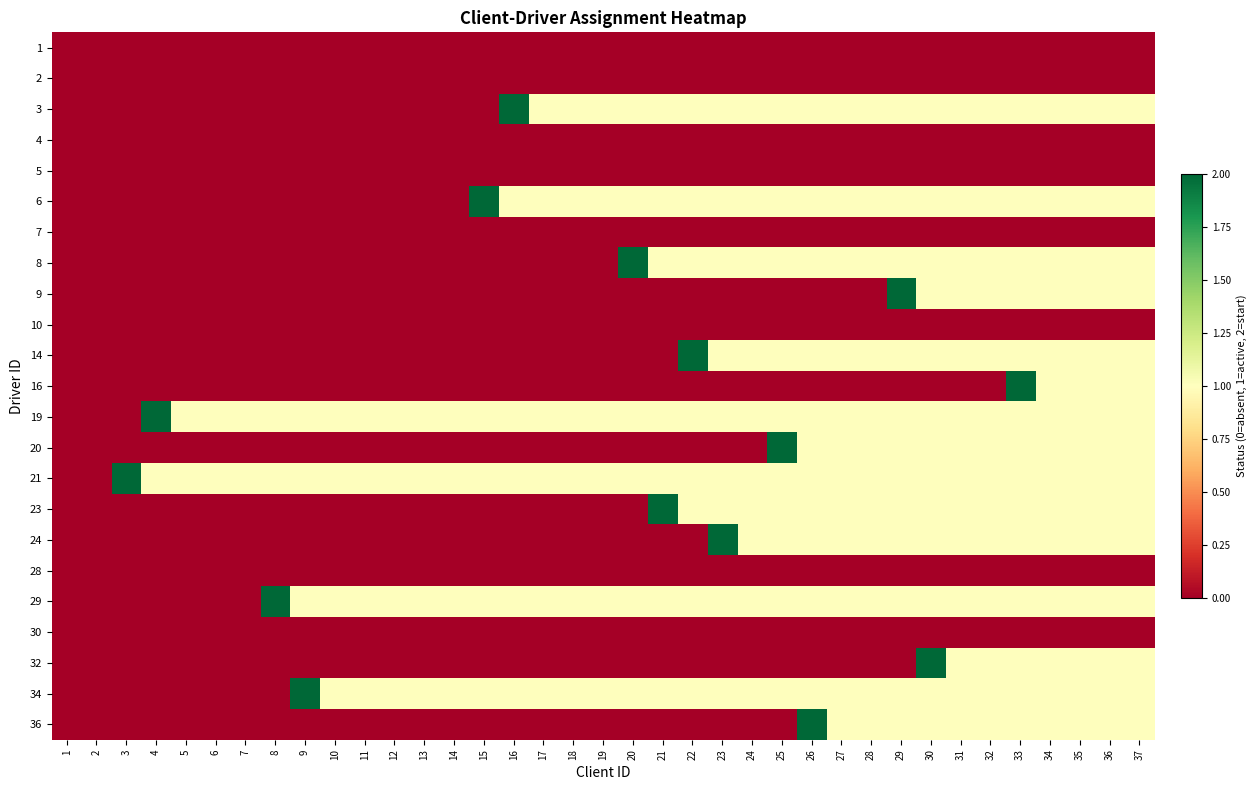

Rank the series by their maximum value, from lowest to highest.

1, 2, 4, 5, 7, 10, 28, 30, 3, 6, 8, 9, 14, 16, 19, 20, 21, 23, 24, 29, 32, 34, 36